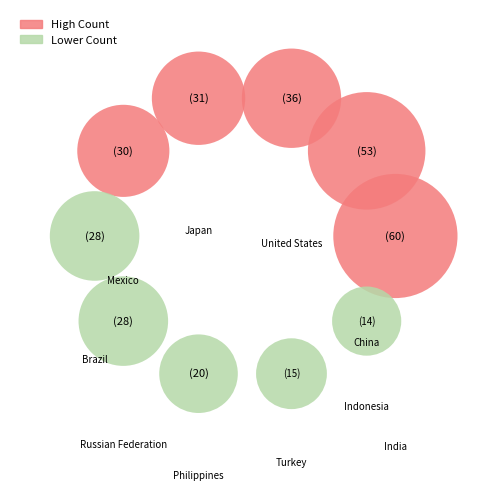

Rank the categories by value from lowest to highest.

Indonesia, Turkey, Philippines, Brazil, Russian Federation, Mexico, Japan, United States, China, India